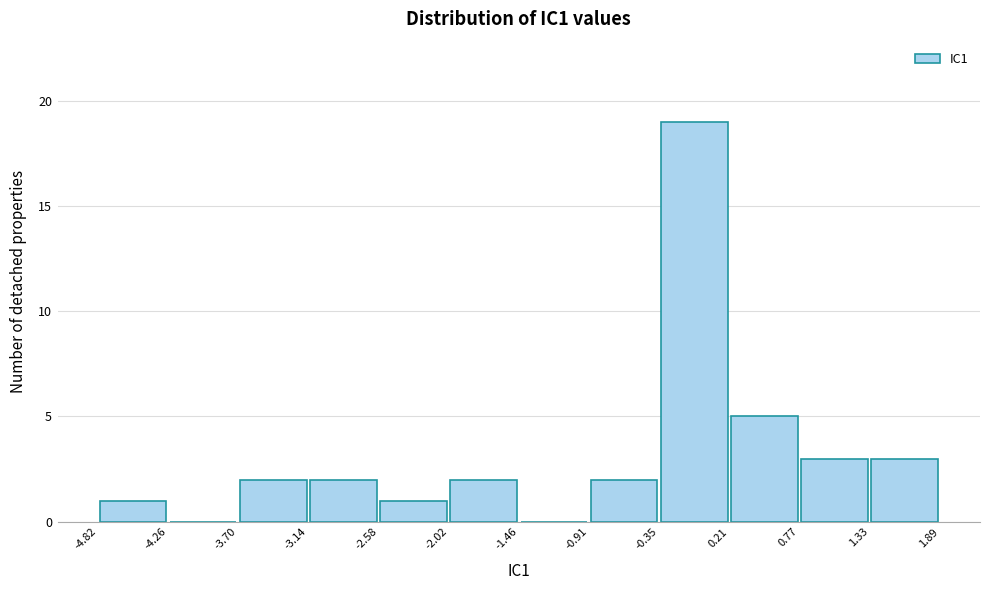

Reading left to right, list every bar in this chart as the range it spans on the x-axis followed by its height. The values are not printed on the chart, so give them approximately, as read against the axis.

-4.82 to -4.26: 1
-4.26 to -3.70: 0
-3.70 to -3.14: 2
-3.14 to -2.58: 2
-2.58 to -2.02: 1
-2.02 to -1.46: 2
-1.46 to -0.91: 0
-0.91 to -0.35: 2
-0.35 to 0.21: 19
0.21 to 0.77: 5
0.77 to 1.33: 3
1.33 to 1.89: 3